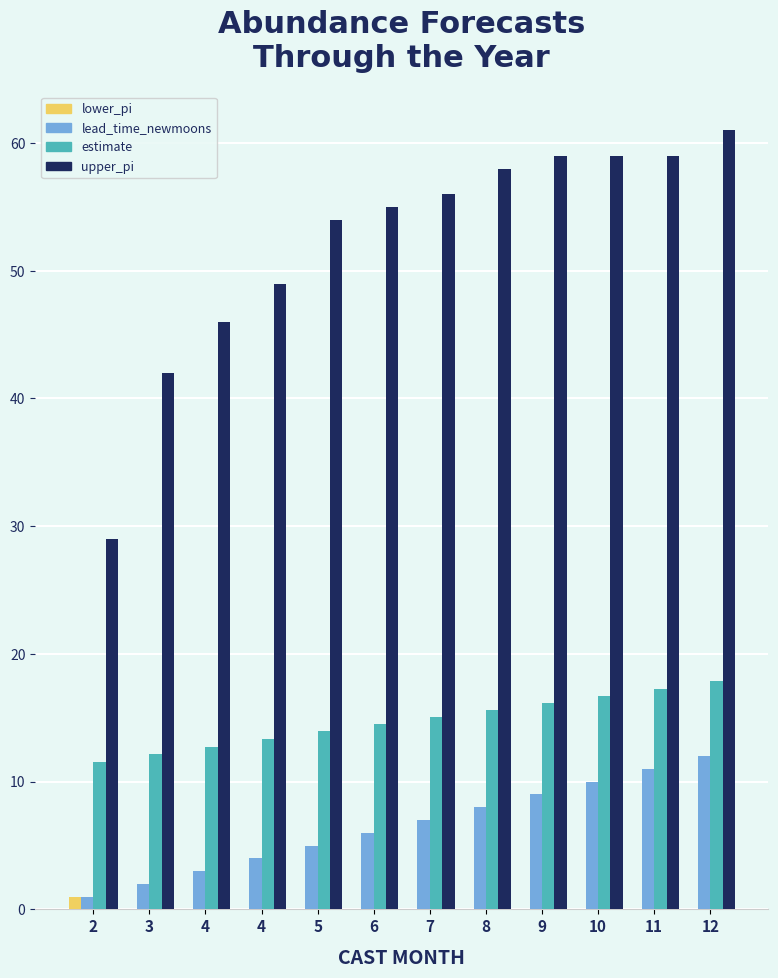

How many series are shown in this chart?

4